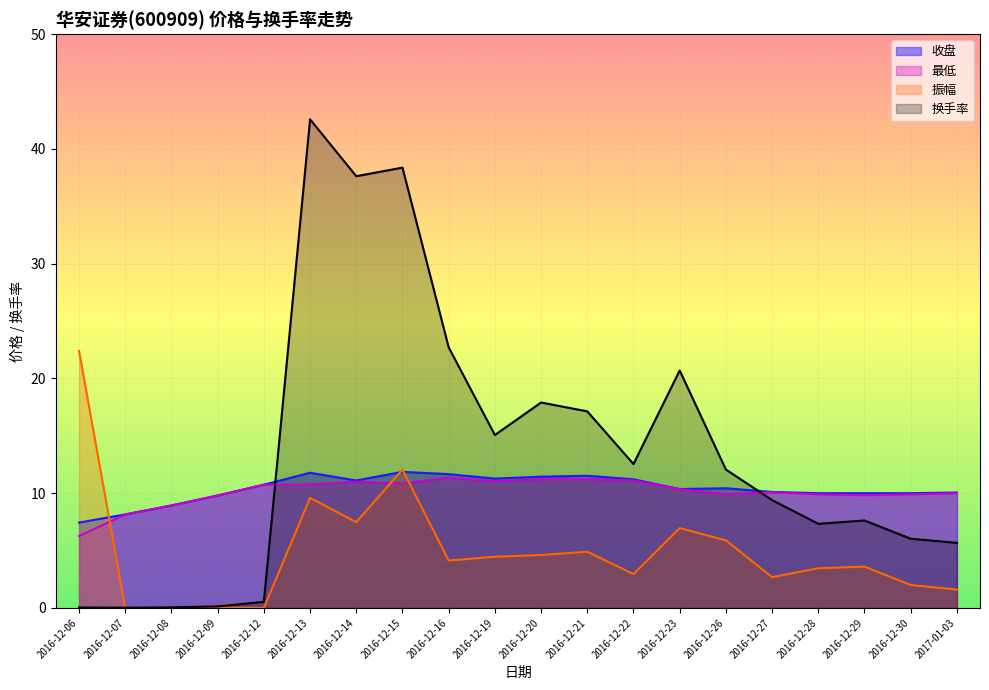

What is the sum of all 振幅 values?

98.8